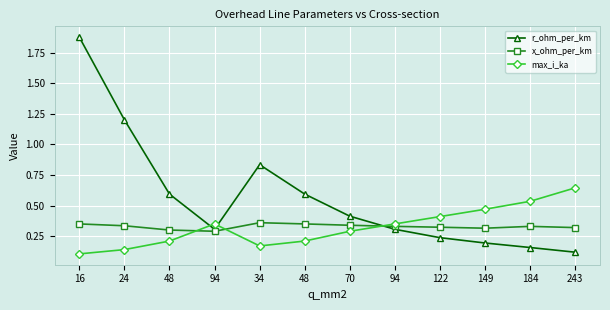

What are all the series names shown in the legend?

r_ohm_per_km, x_ohm_per_km, max_i_ka